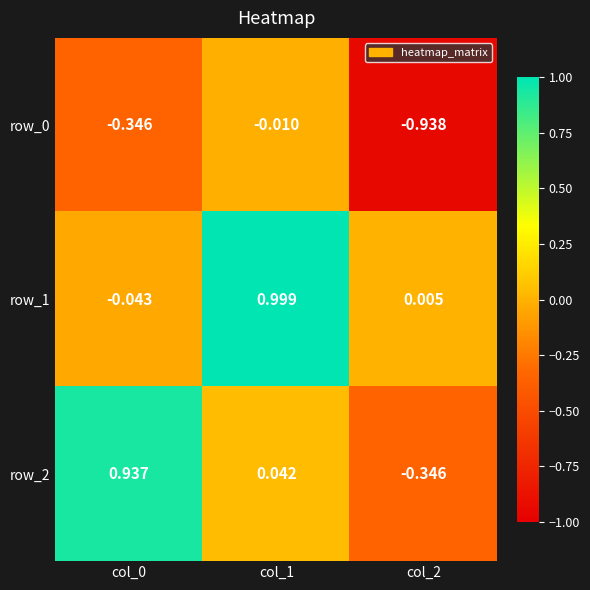

Is the value of row_1 at col_2 greater than the value of row_2 at col_0?

No